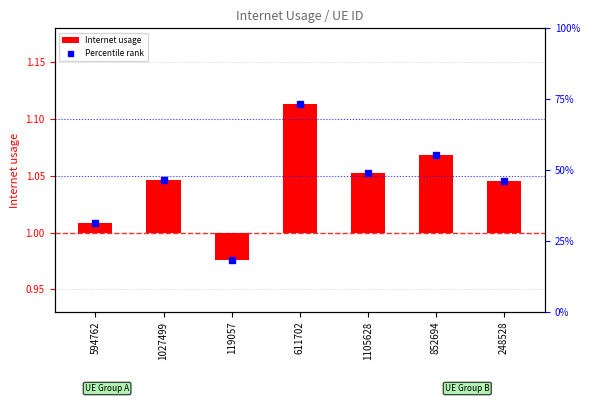

How many data points does each series have?

7